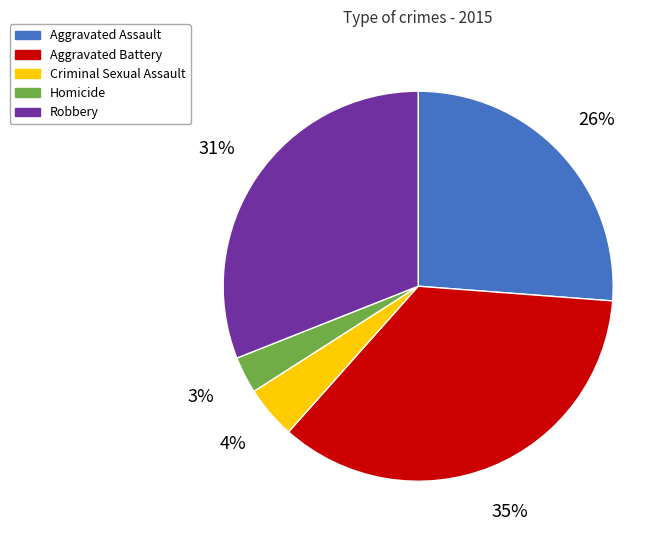

Does Criminal Sexual Assault represent more than half of the total?

No